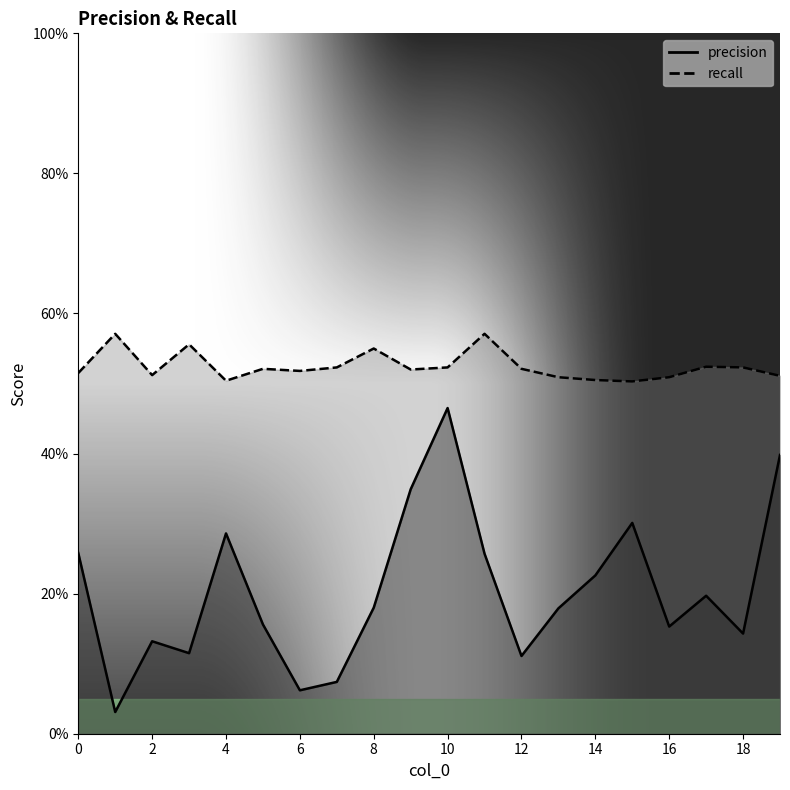

Rank the categories by recall value from highest to lowest.

1, 11, 3, 8, 17, 7, 10, 18, 5, 12, 9, 6, 0, 2, 19, 13, 16, 14, 4, 15